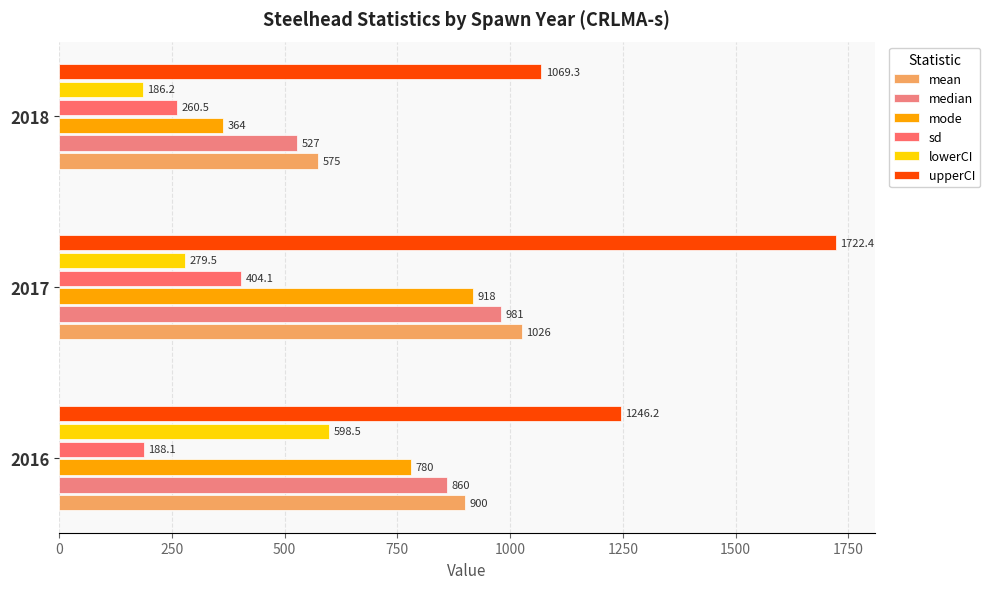

How many series are shown in this chart?

6